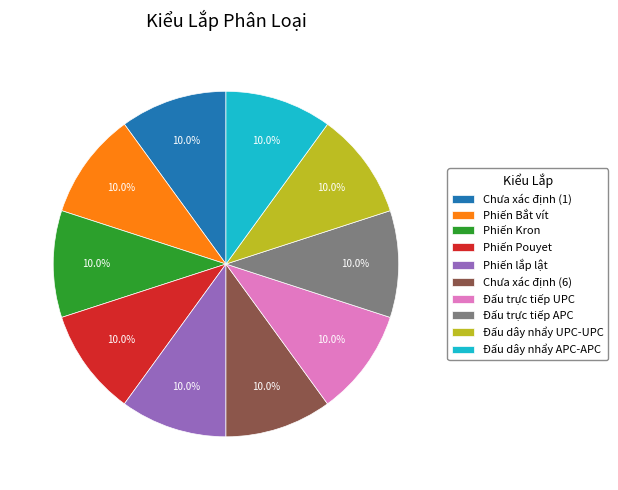

To the nearest percent, what percentage of the pie is Đấu trực tiếp UPC?

10%